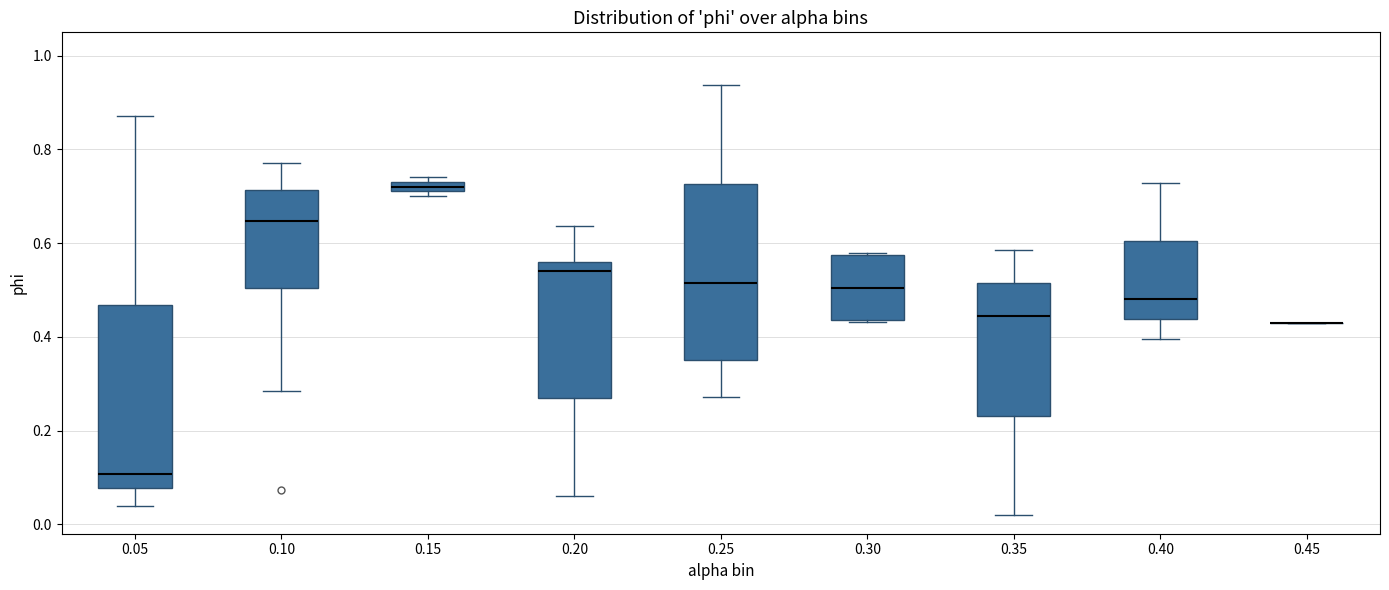

Where does the lower whisker of the box at x = 0.35 end on the y-axis? The values are not printed on the chart, so give them approximately, as read against the axis.

0.02